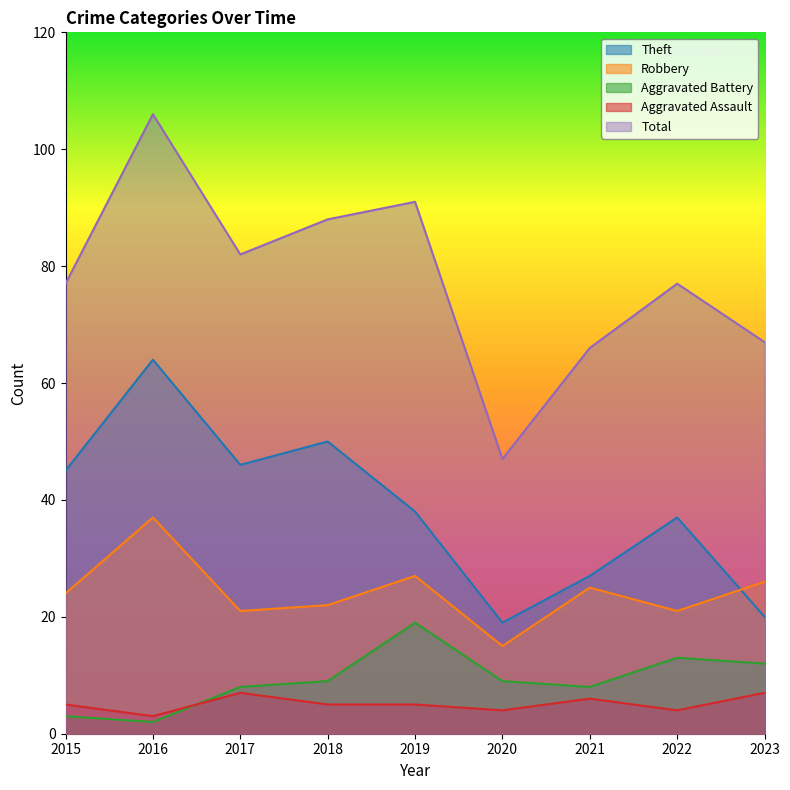

At which category does Aggravated Battery reach its first local peak?

2019